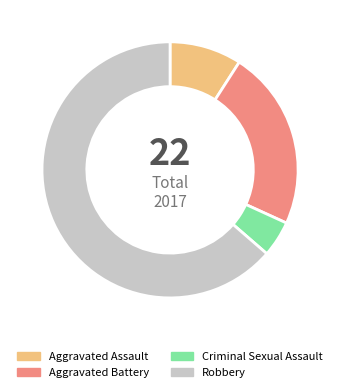

Count the number of slices in the pie.

4